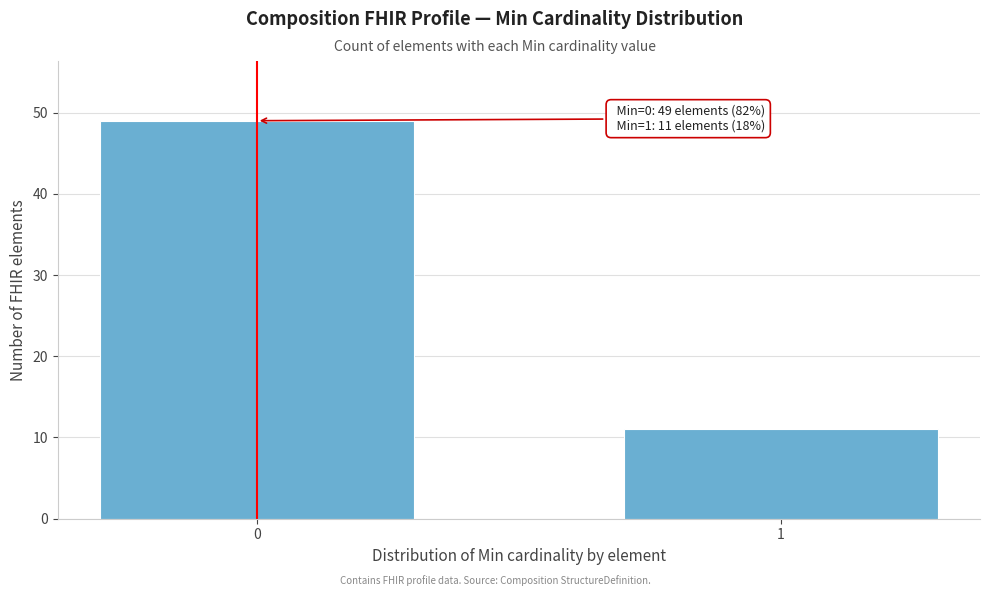

Reading left to right, transcribe all the data shown in this chart.

0=49	1=11